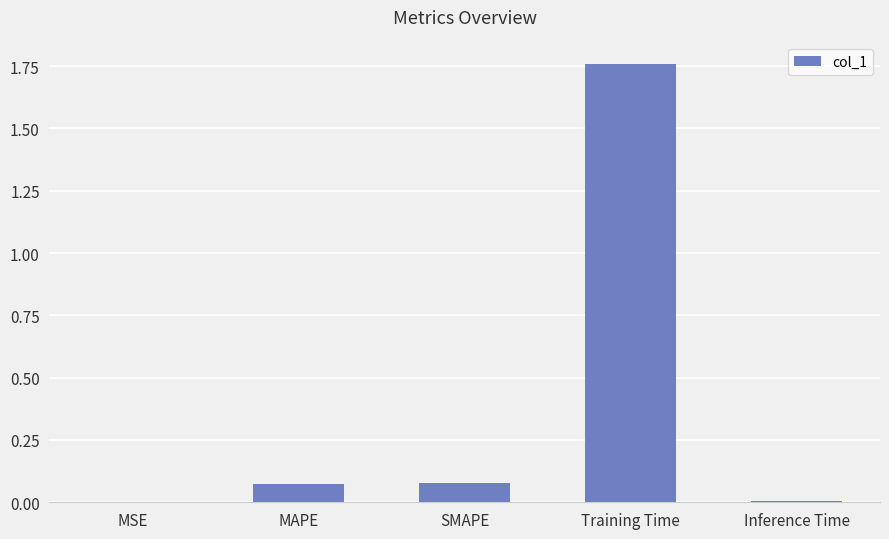

Which label corresponds to the largest value in the chart?

Training Time